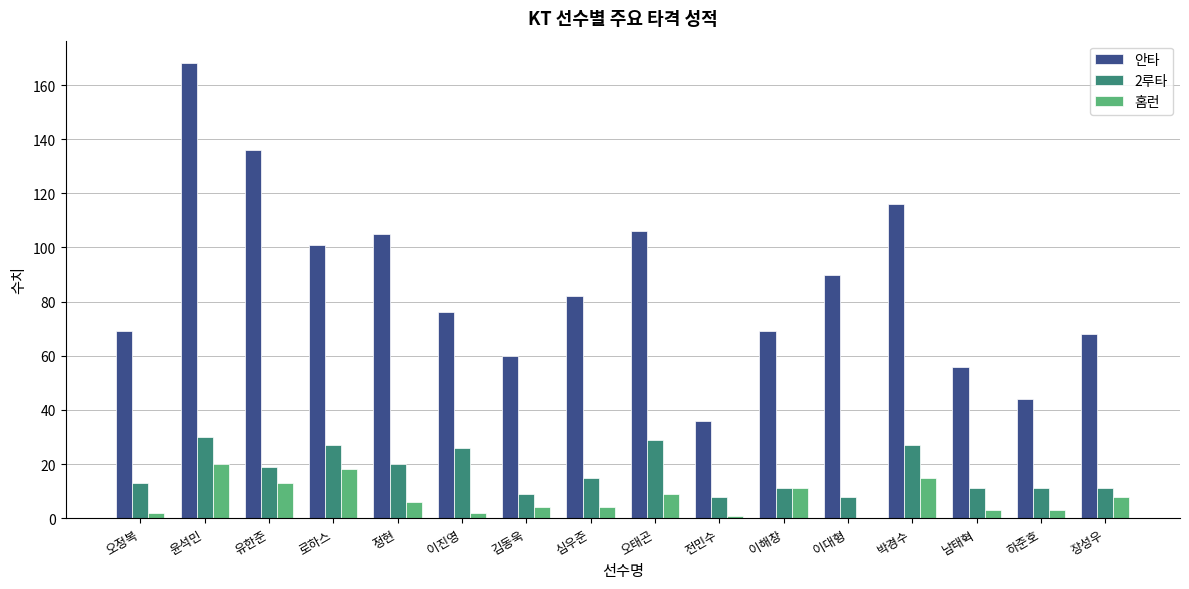

How many values in 홈런 are above zero?

15